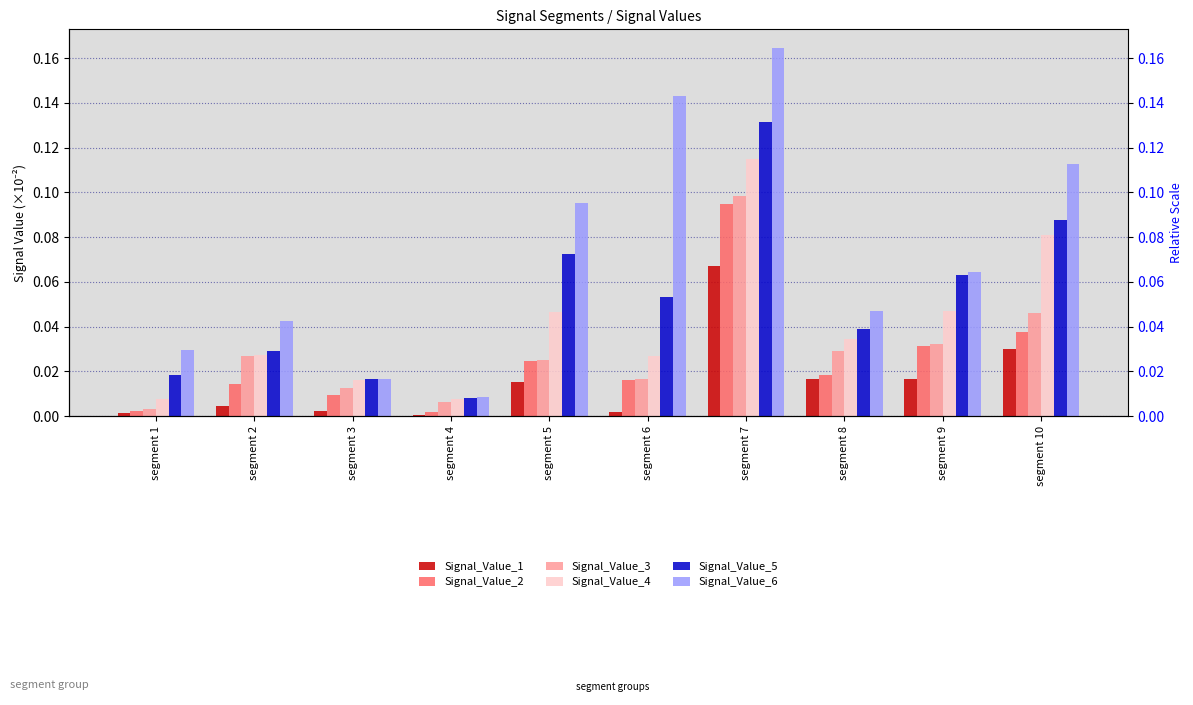

Between segment 1 and segment 3, which series saw the biggest shift?

Signal_Value_6